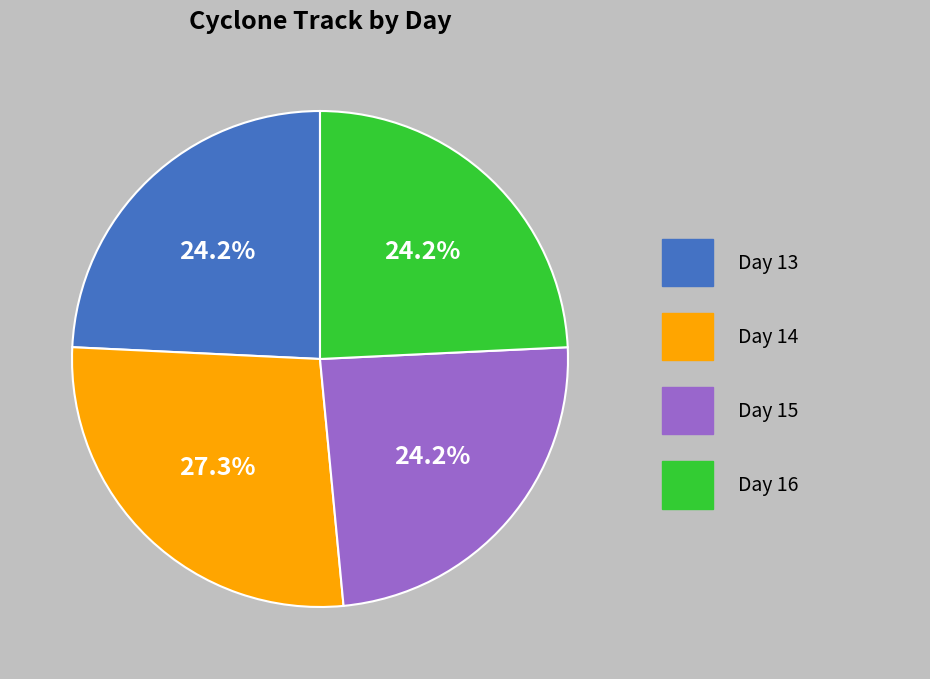

To the nearest percent, what is the difference between the largest and smallest slice percentages?

3%